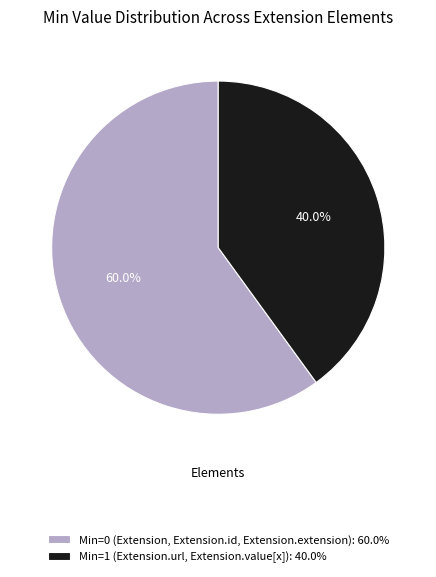

Between Min=0 (Extension, Extension.id, Extension.extension): 60.0% and Min=1 (Extension.url, Extension.value[x]): 40.0%, which is larger?

Min=0 (Extension, Extension.id, Extension.extension): 60.0%